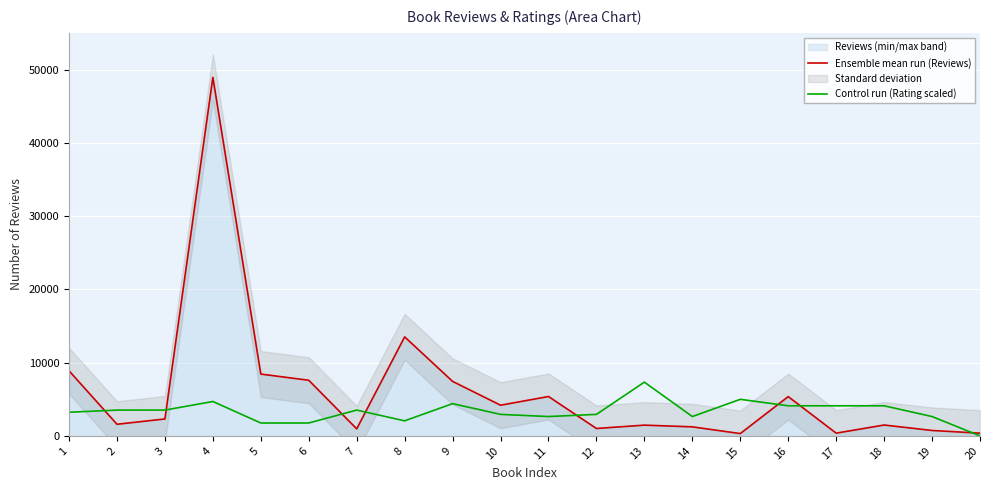

What is the value of the Control run (Rating scaled) point at the 11th from the left?

2641.6